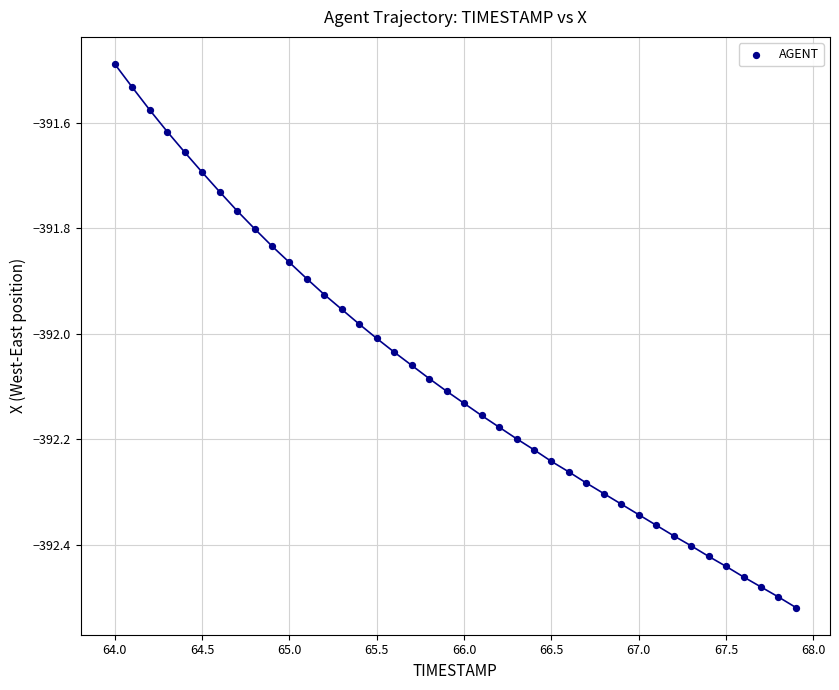

What is the range of Y values (max minus min)?

1.0